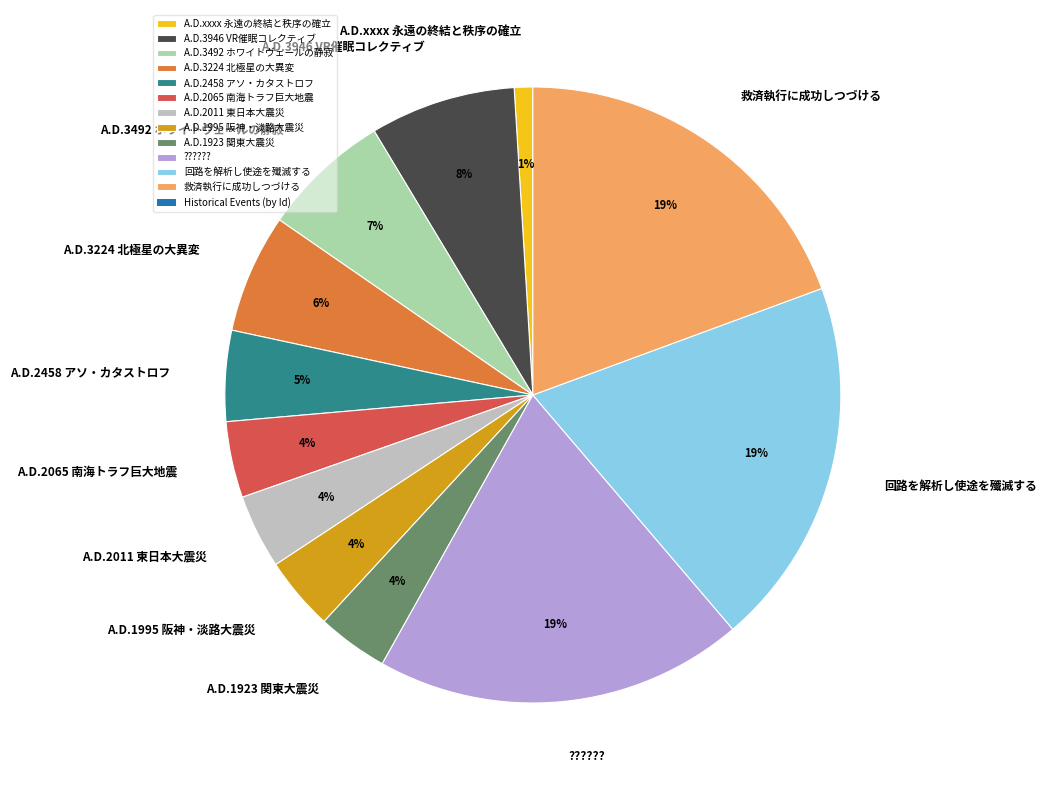

Which has a higher value, A.D.2458 アソ・カタストロフ or A.D.2065 南海トラフ巨大地震?

A.D.2458 アソ・カタストロフ